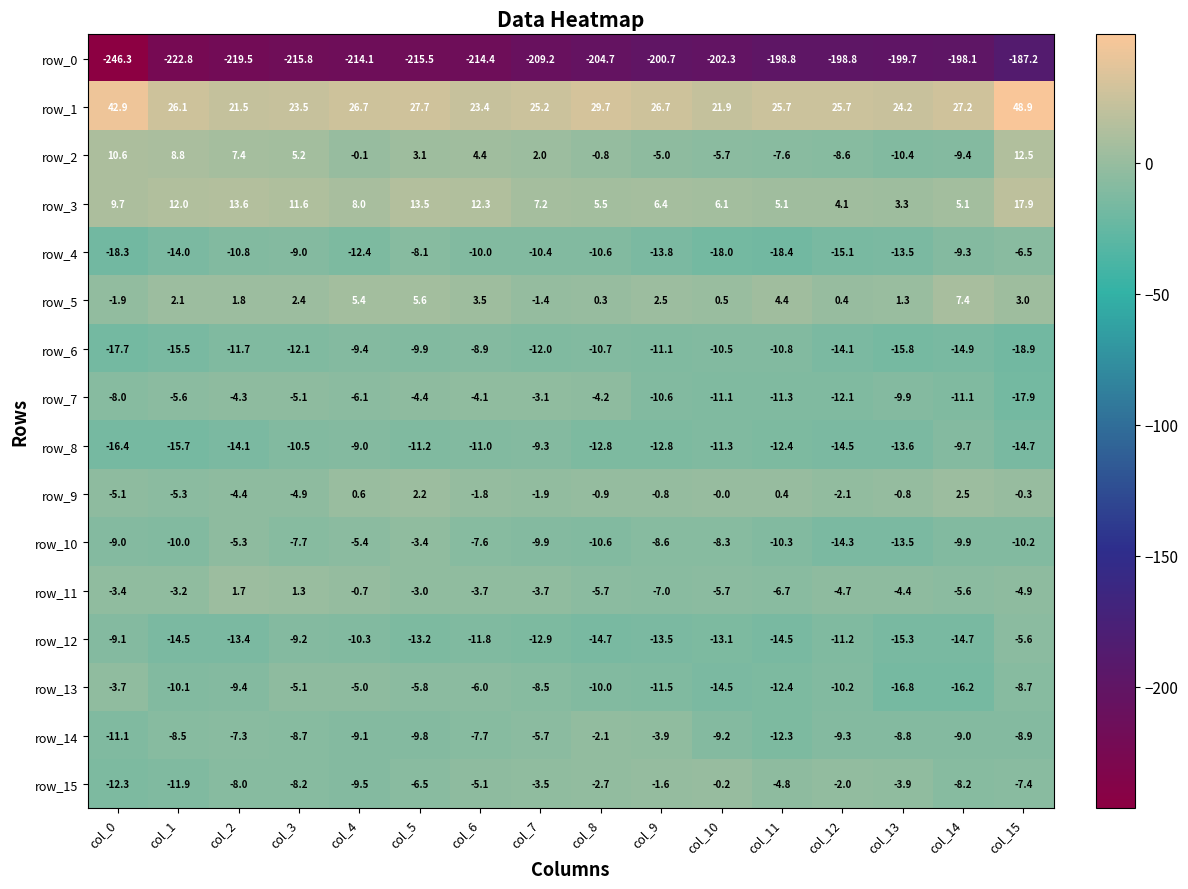

Where is row_1 nearest to the value 35?

col_8